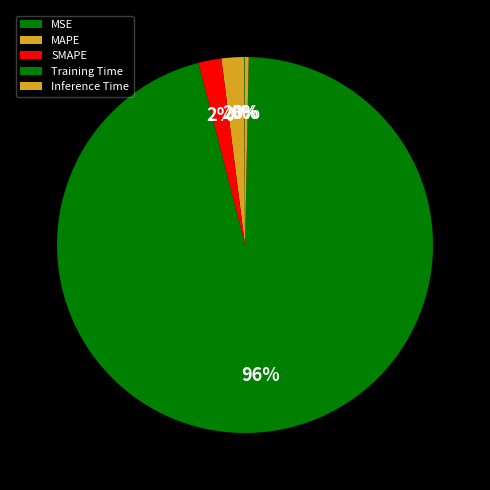

What is the largest slice in the pie chart?

Training Time